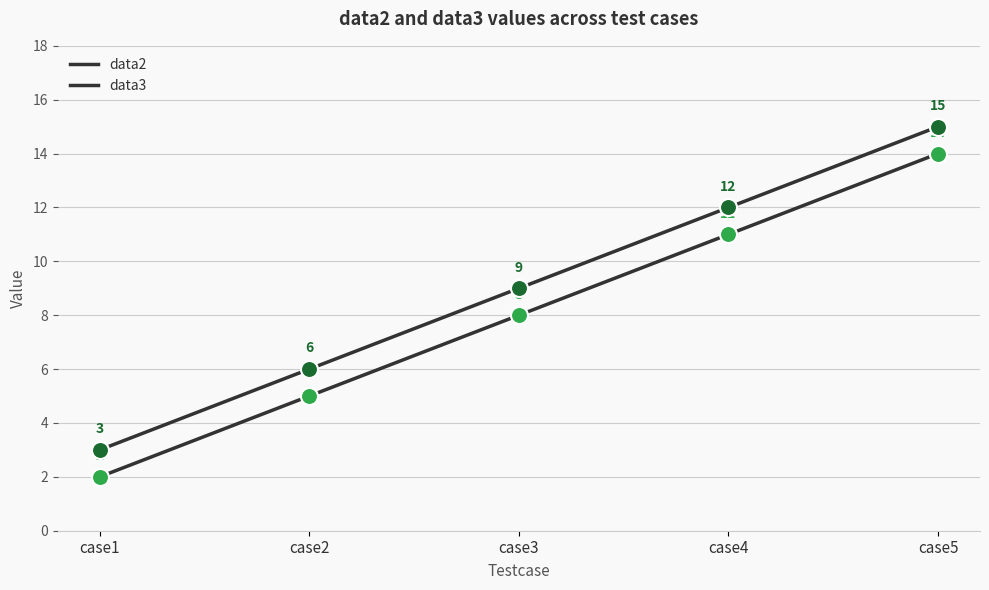

Does the chart have visible grid lines?

Yes